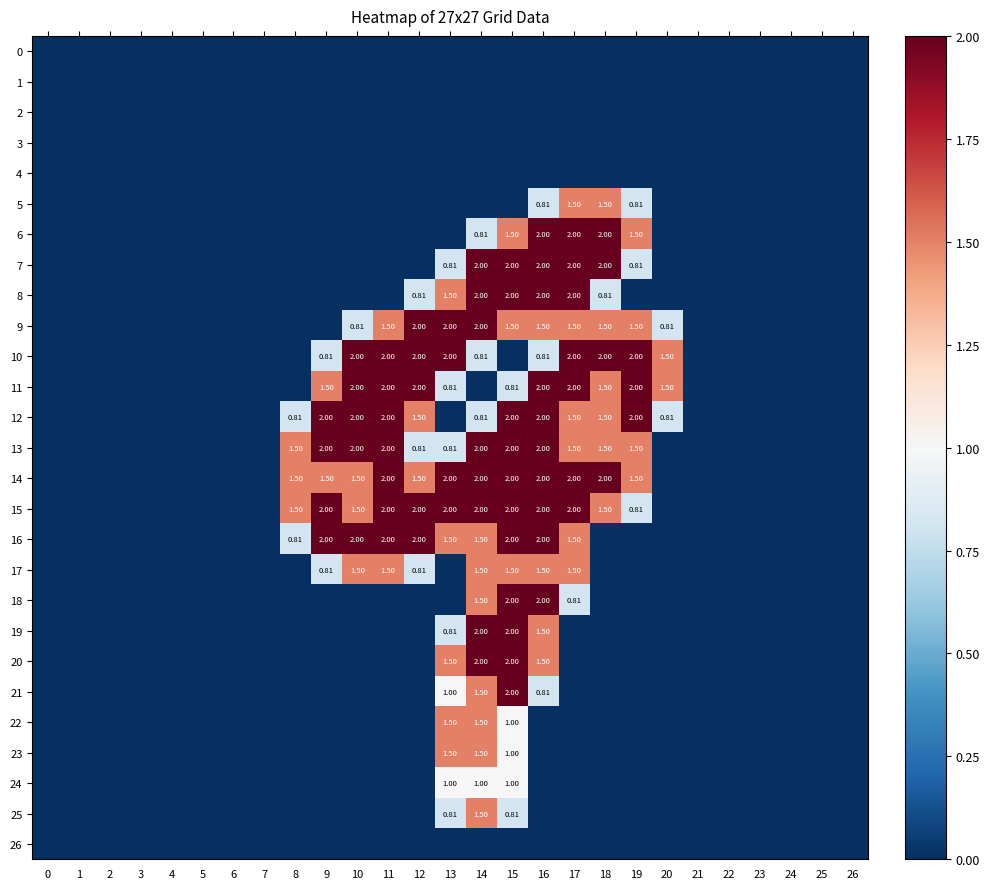

Is it true that 11 equals 0.0 at 25?

True